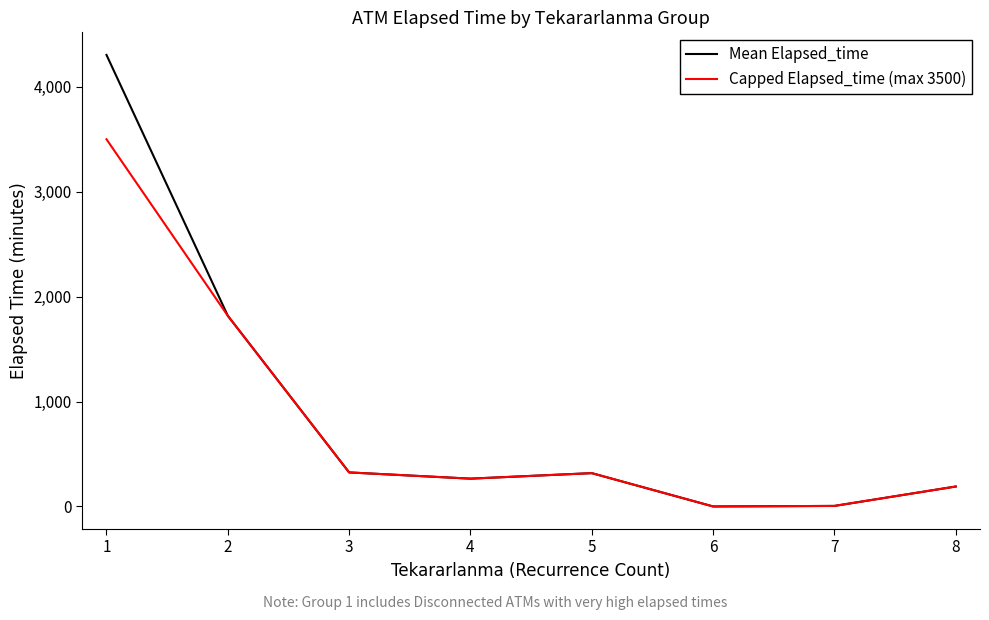

What is the spread (max minus min) of values at 1?

803.9